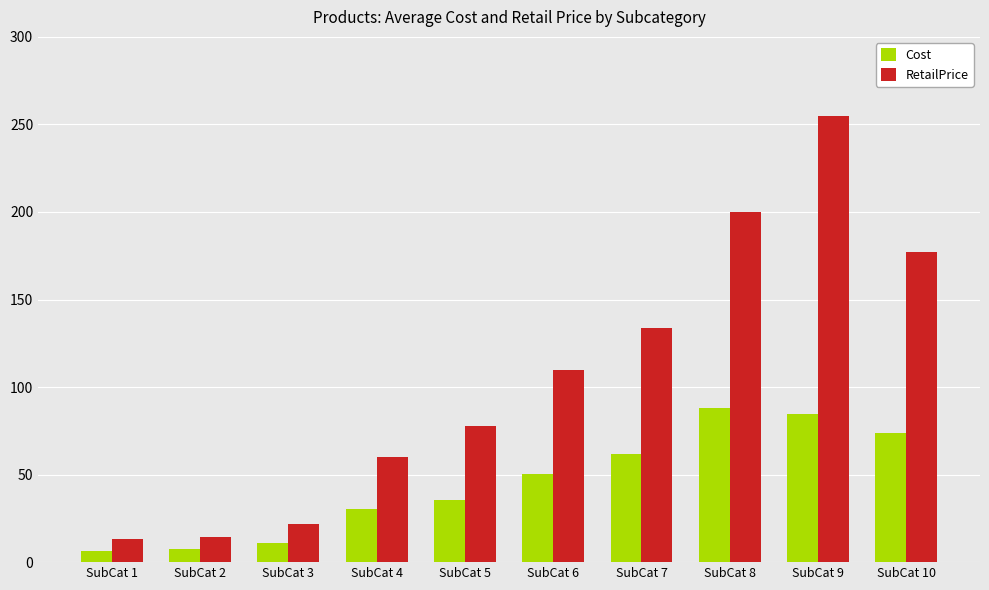

True or false: Cost has a value of 84.5 at SubCat 9.

True